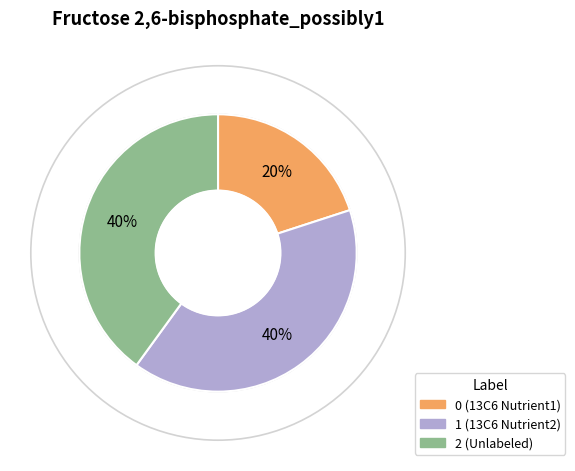

To the nearest percent, what percentage of the pie is 2?

40%